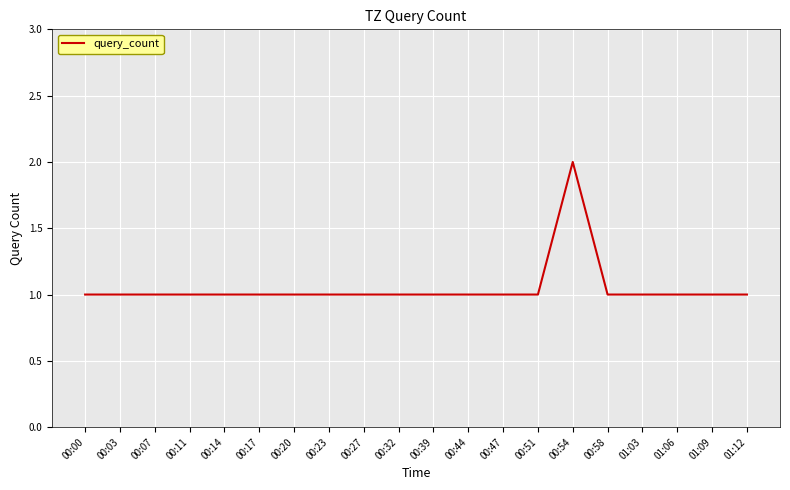

Approximately how many times larger is the value at 00:23 compared to 00:20?

1.0